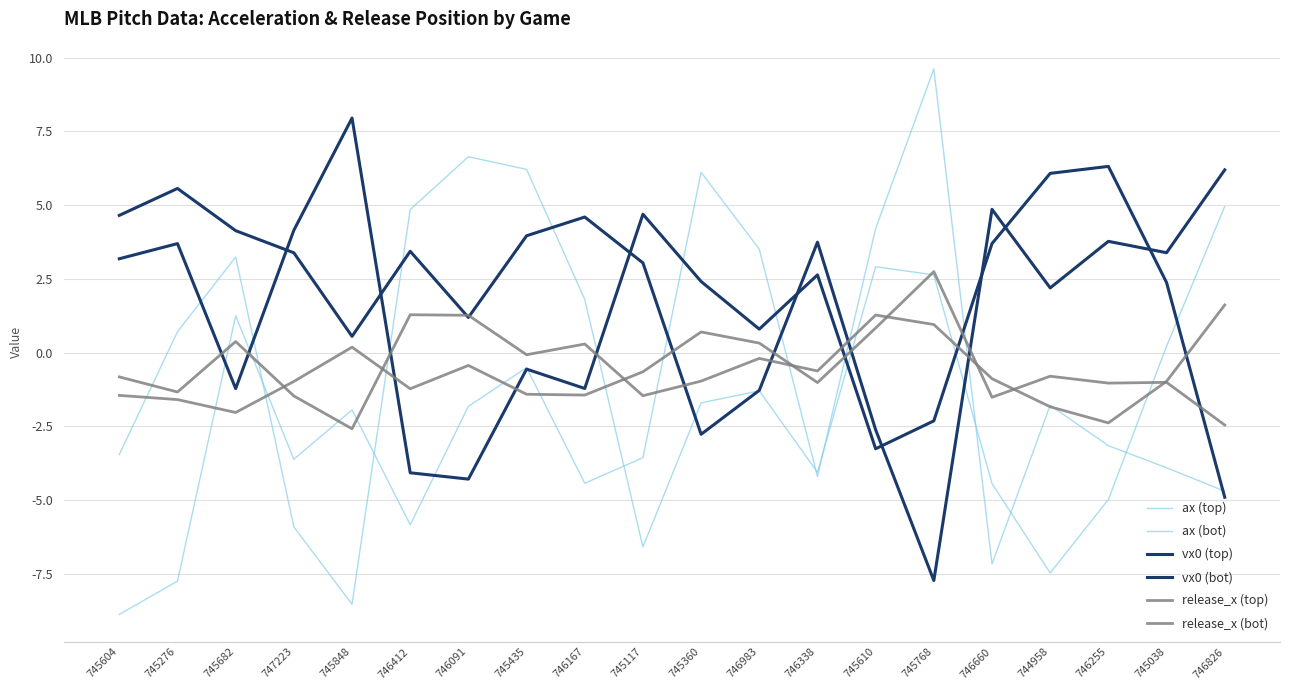

Is the value of ax (bot) at 745276 greater than the value of release_x (top) at 745768?

No